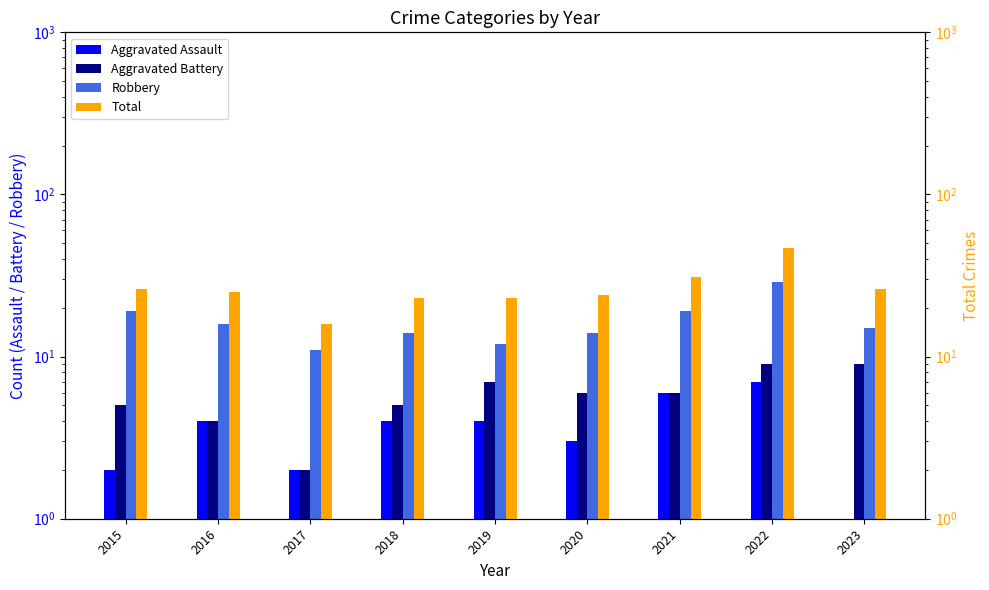

Reading left to right, transcribe all the data shown in this chart.

Aggravated Assault: 2	4	2	4	4	3	6	7	1
Aggravated Battery: 5	4	2	5	7	6	6	9	9
Robbery: 19	16	11	14	12	14	19	29	15
Total: 26	25	16	23	23	24	31	47	26